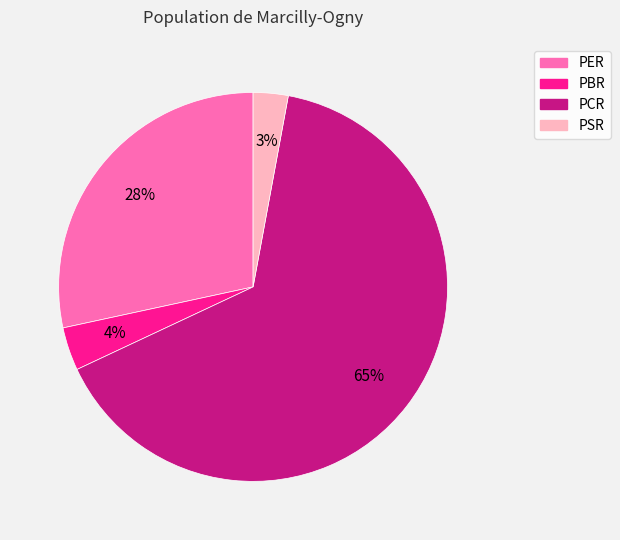

Is the sum of PCR and PBR greater than half?

Yes